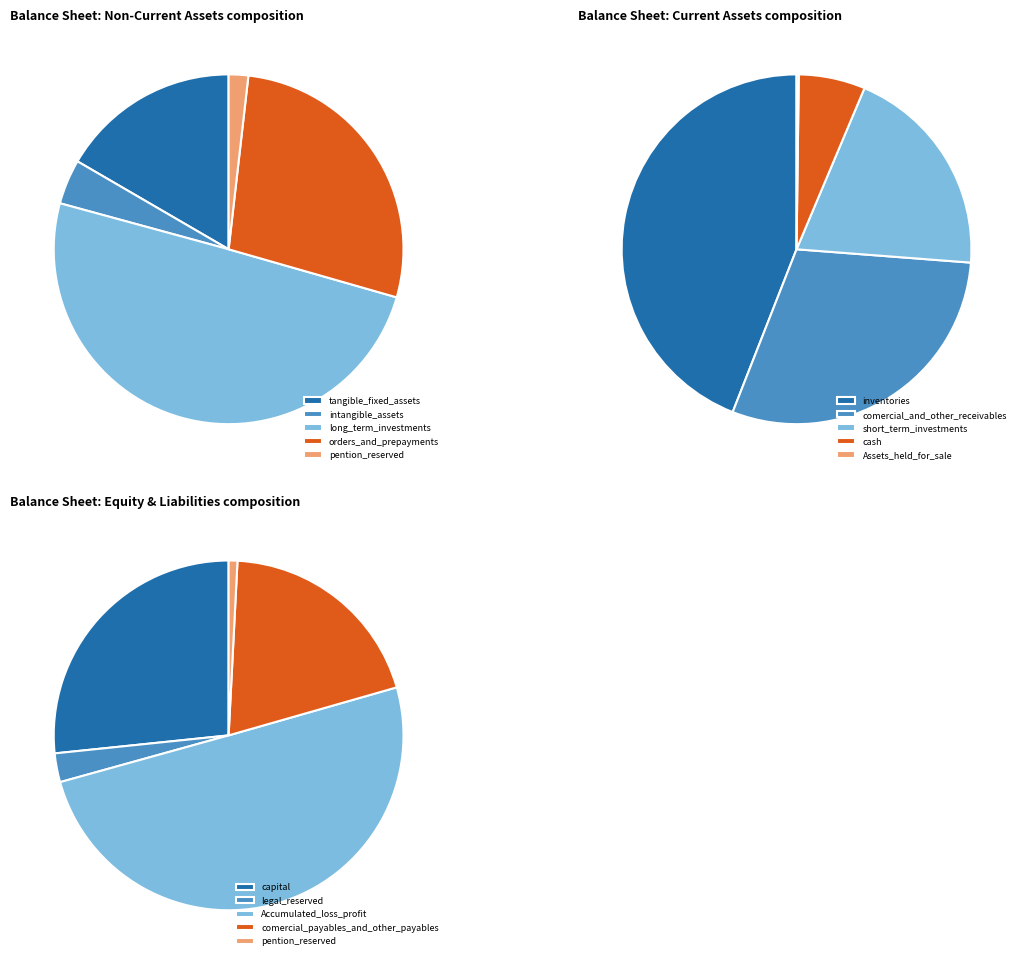

Does cash represent more than half of the total?

No